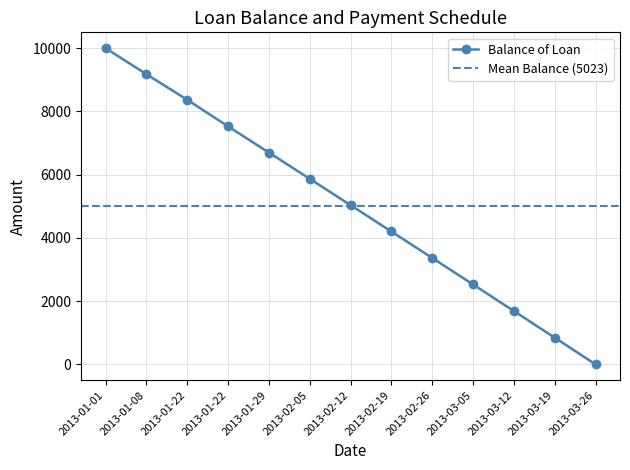

Count the number of data series in this chart.

1